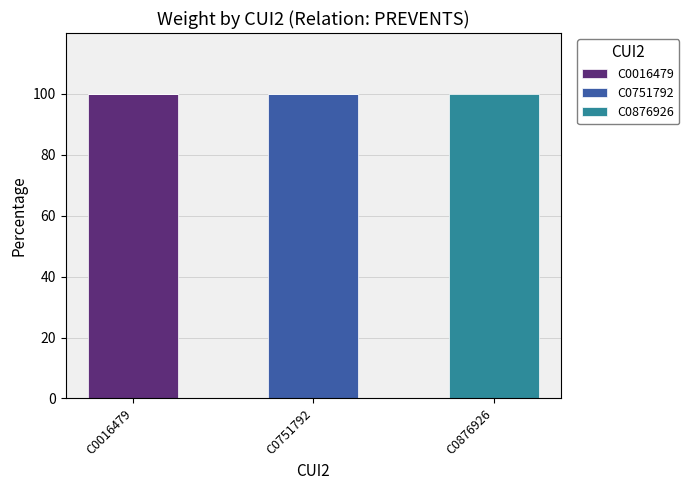

The value of C0016479 at C0016479 is 140. True or false?

False